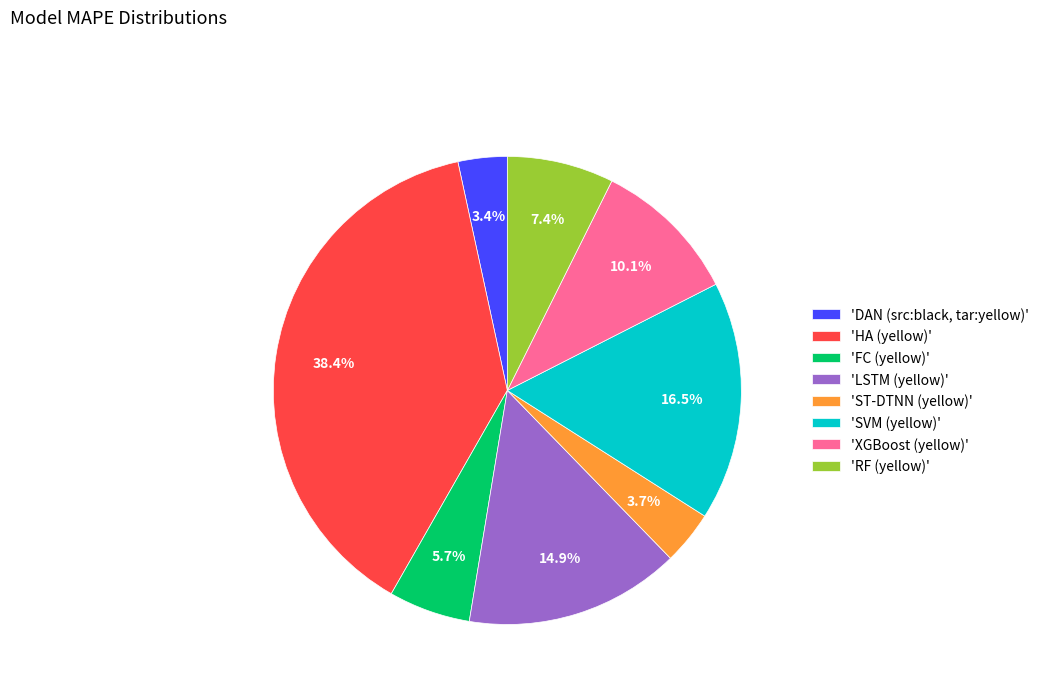

How many slices are in this pie chart?

8